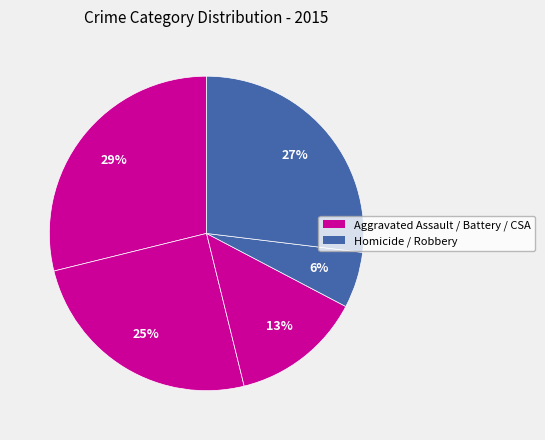

Count the number of slices in the pie.

5